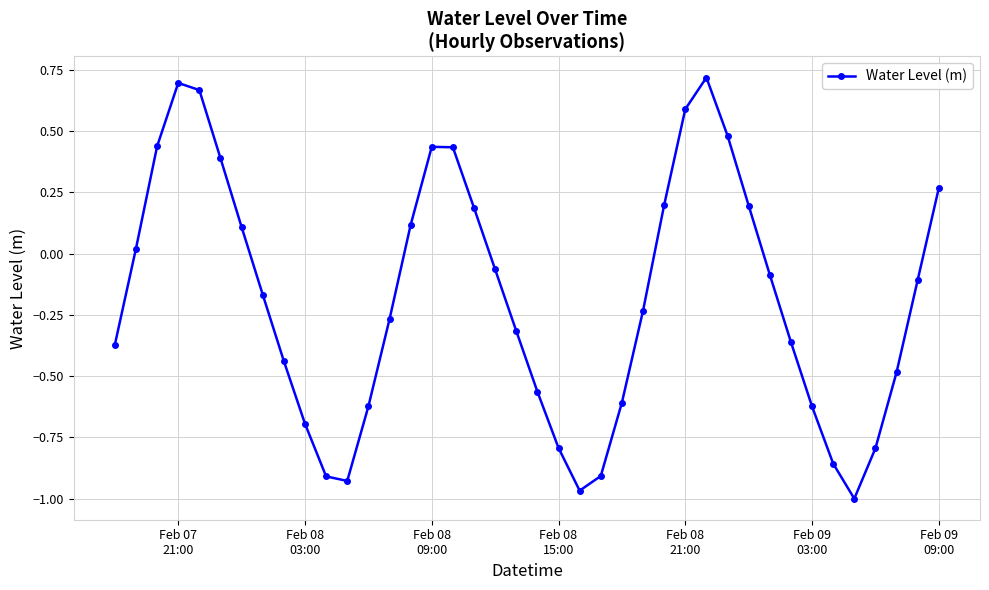

How many points are lower than both their immediate neighbors (excluding endpoints)?

3